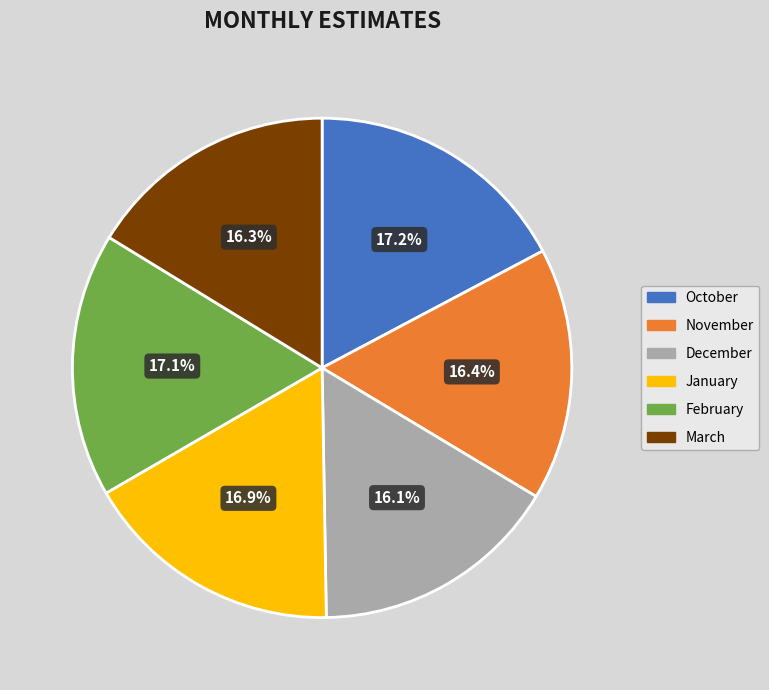

Is November the majority of the pie?

No